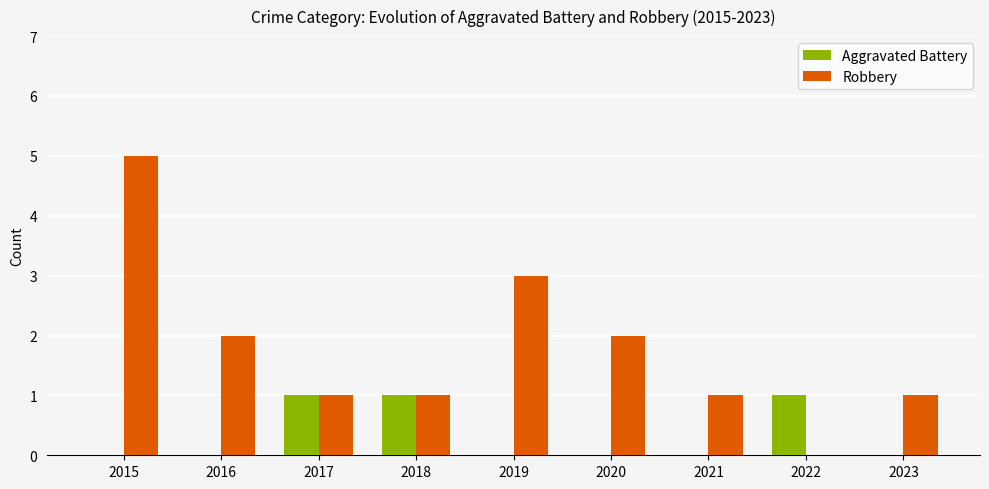

How many groups of bars are there?

9